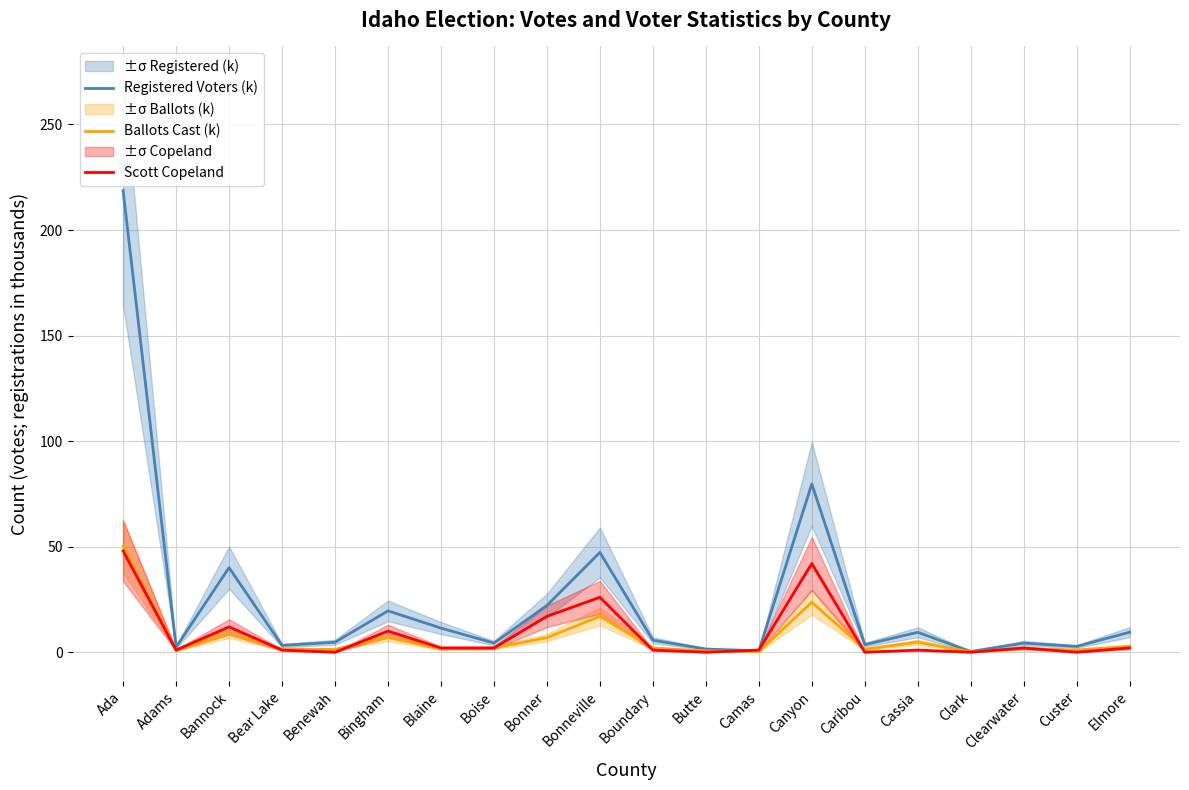

At which label does Registered Voters (k) reach its minimum?

Clark